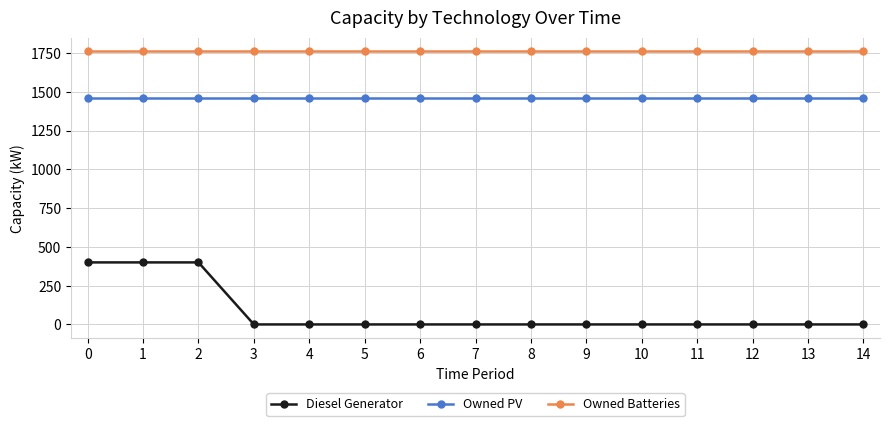

What is the sum of all Diesel Generator values?

1200